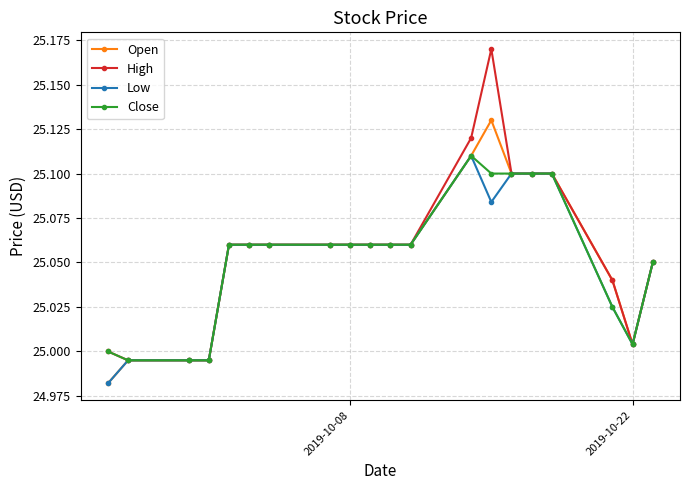

Which series has the largest range (max minus min)?

High